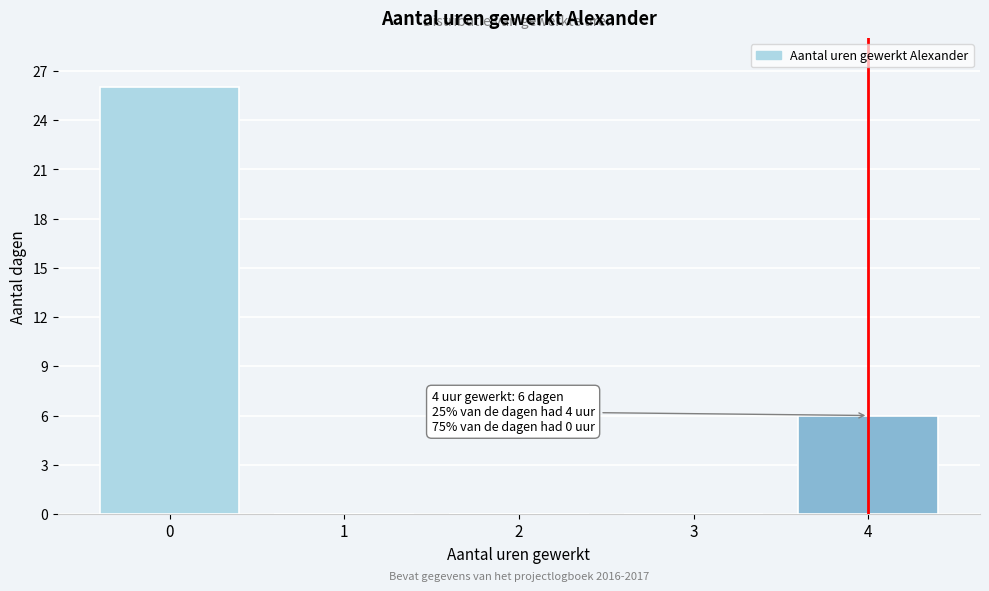

Over which range of the x-axis is the bar tallest?

-0.5 to 0.5